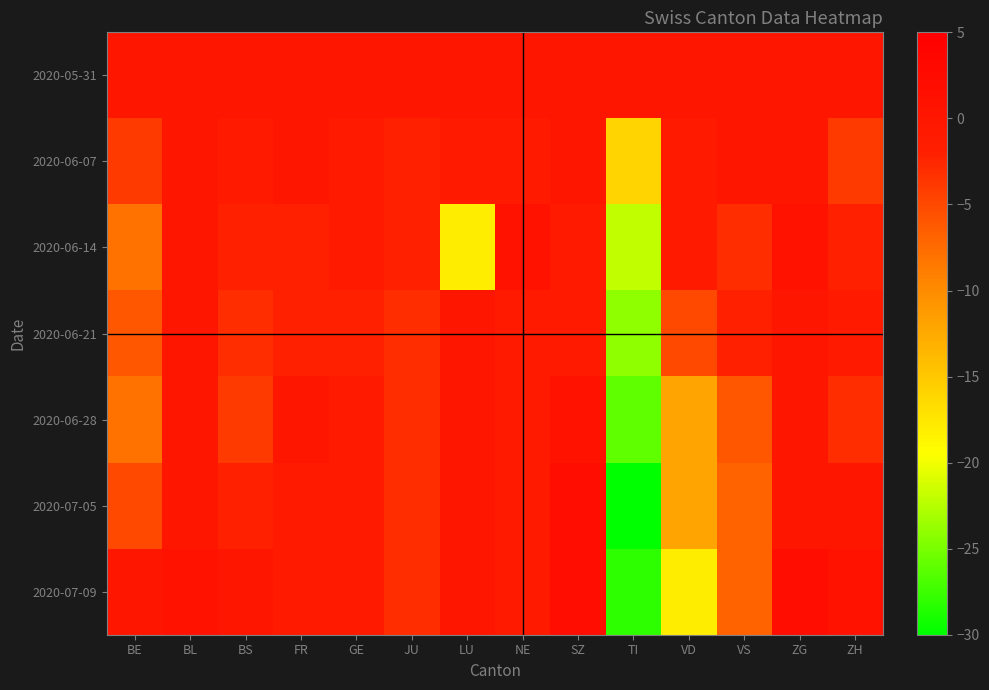

What is the total value across all series at ZG?

3